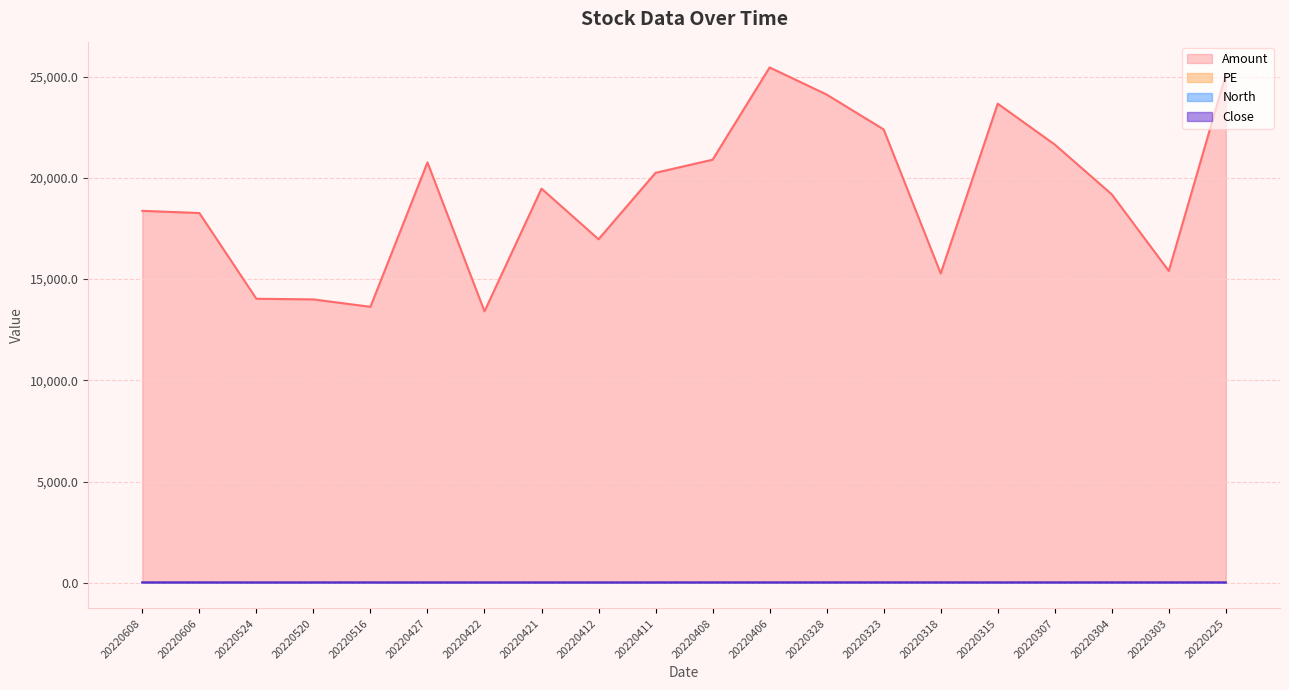

Does the chart display data point markers on the line(s)?

No